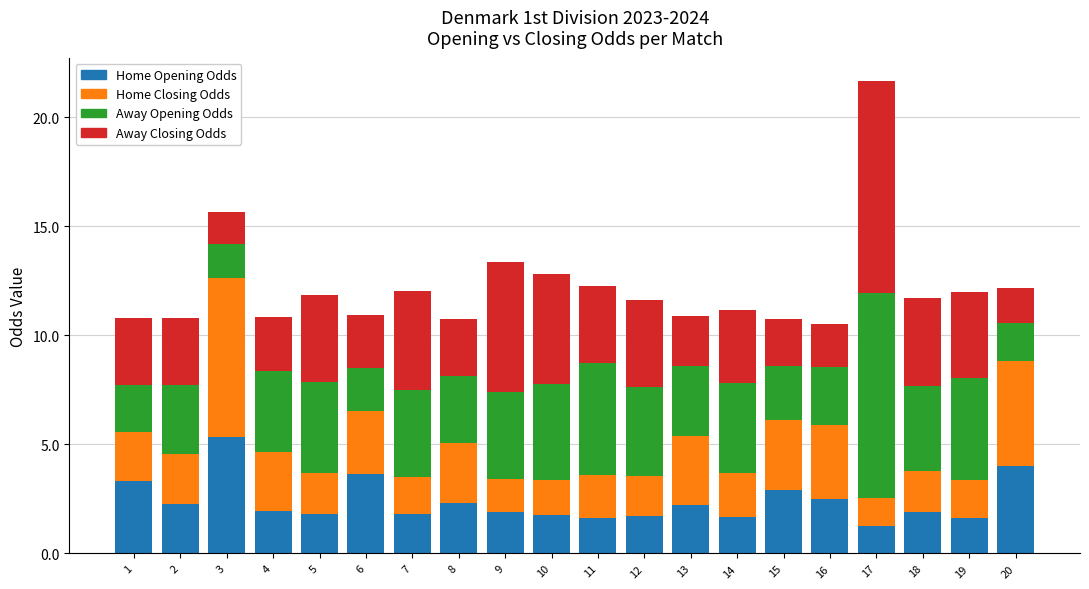

At which category is the sum across all series the highest?

17